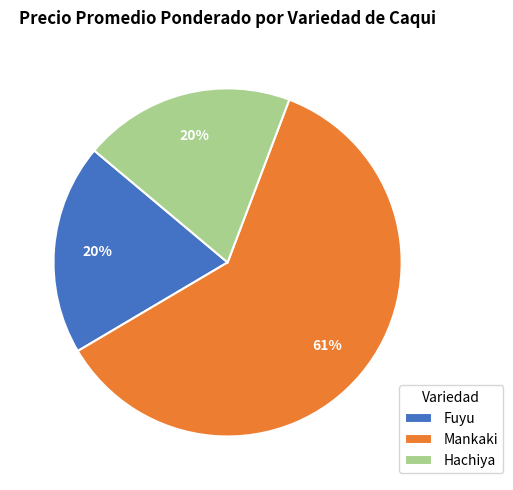

Is Mankaki the majority of the pie?

Yes